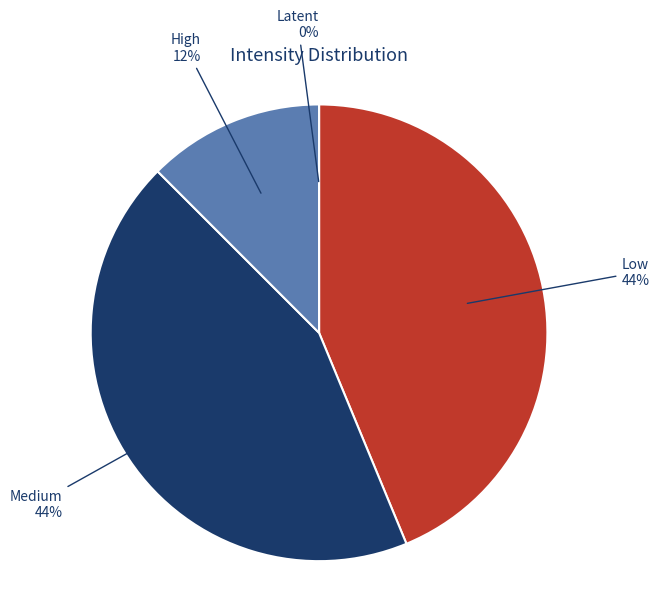

To the nearest percent, what is the average slice percentage?

25%